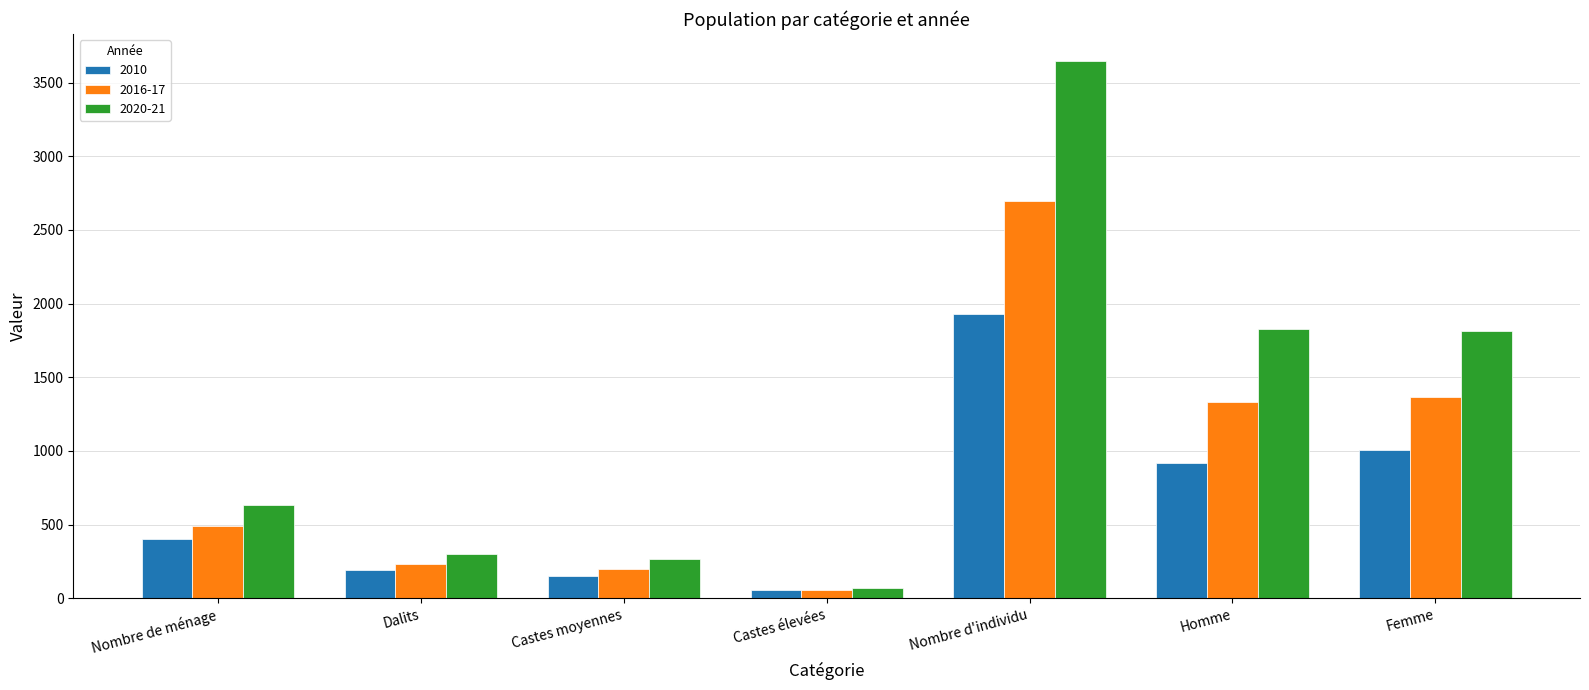

What is the maximum value shown in the chart?

3647